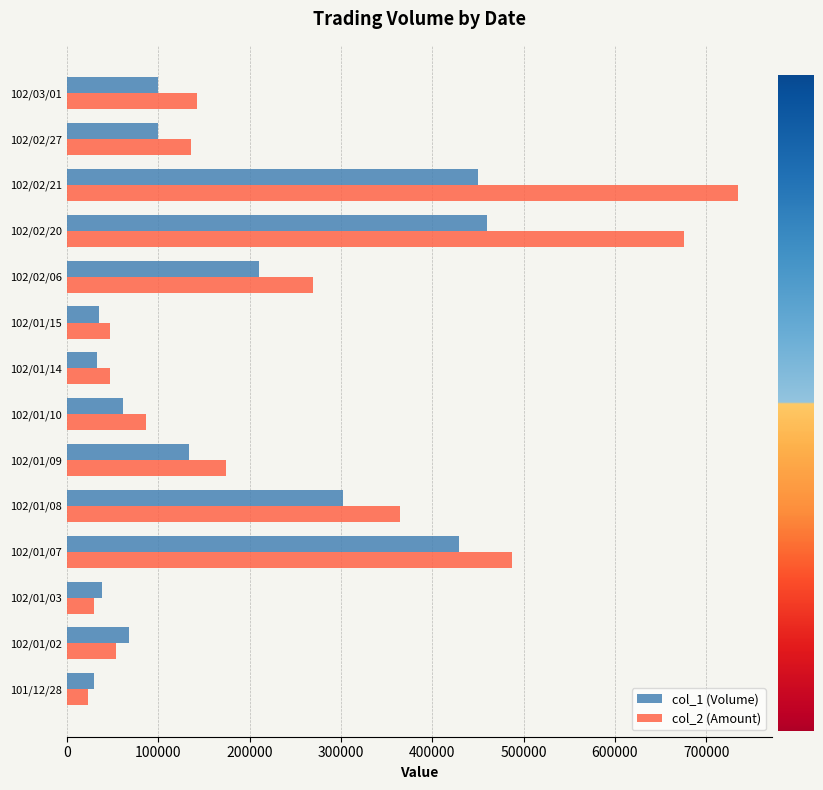

Rank the series by their average value, from lowest to highest.

col_1 (Volume), col_2 (Amount)